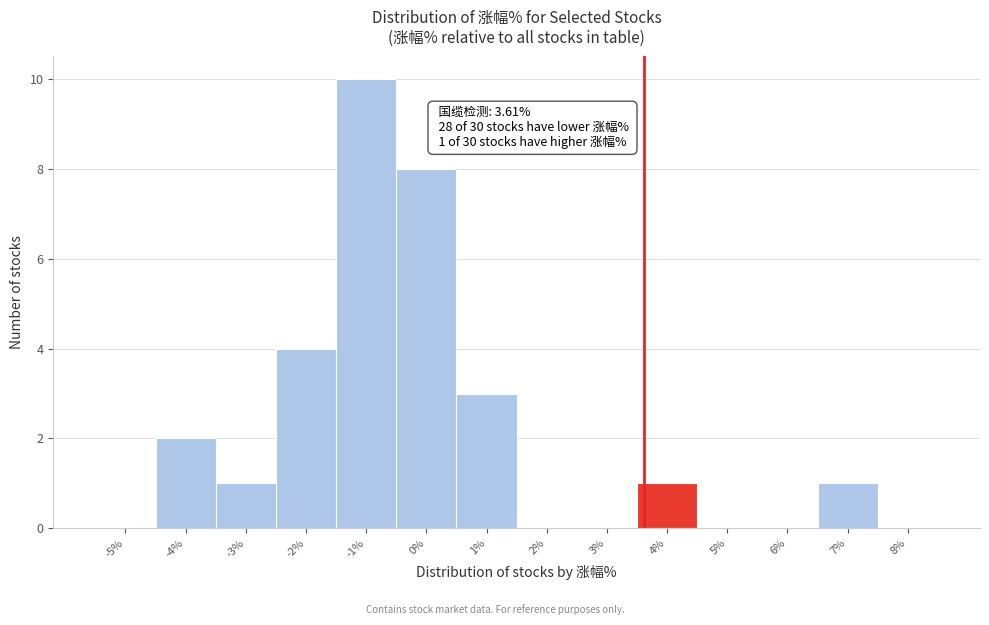

Over which range of the x-axis is the bar tallest?

-1.5 to -0.5